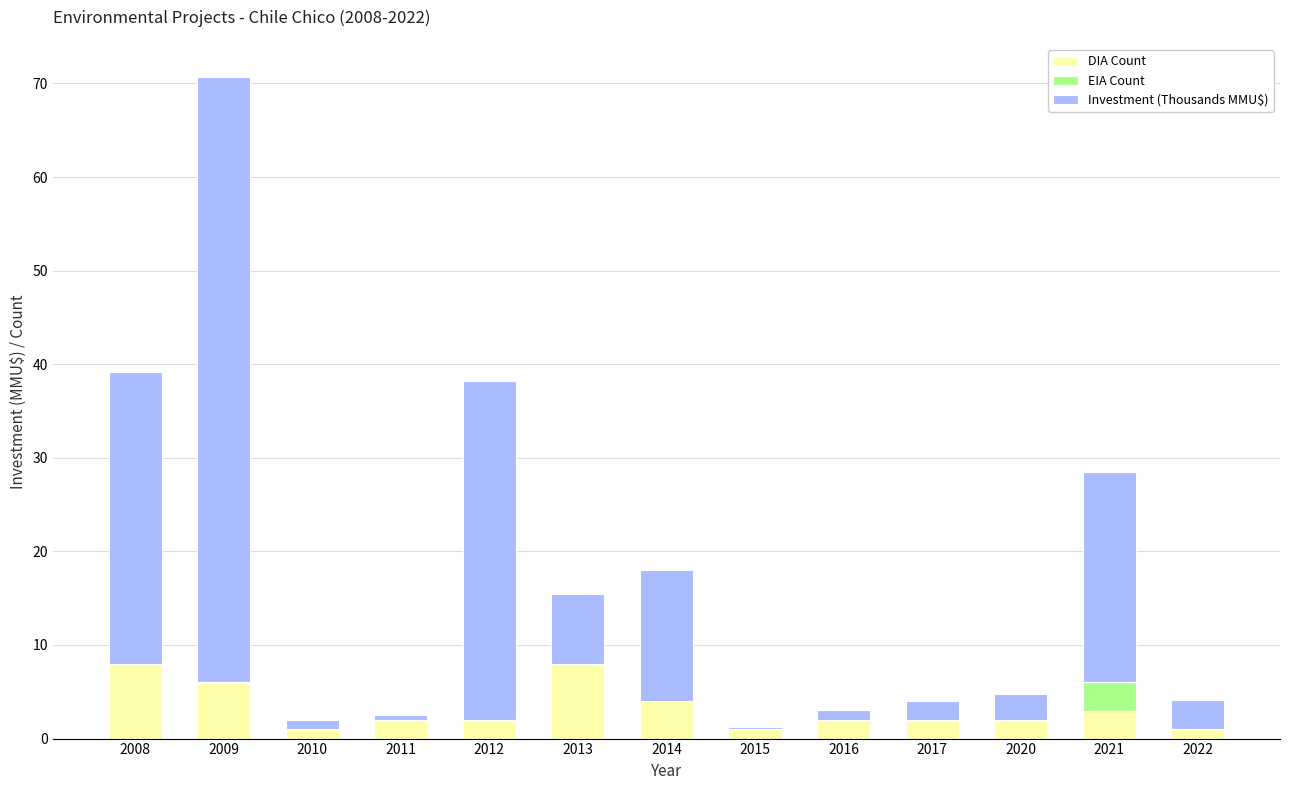

True or false: DIA Count has a value of 2.0 at 2017.

True